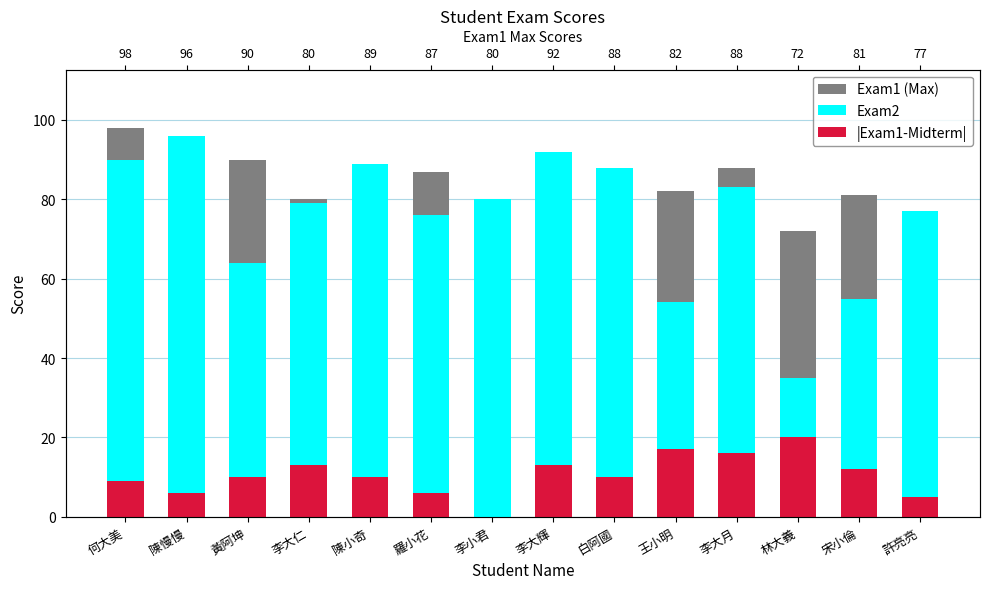

At how many categories does at least one series exceed 95?

2